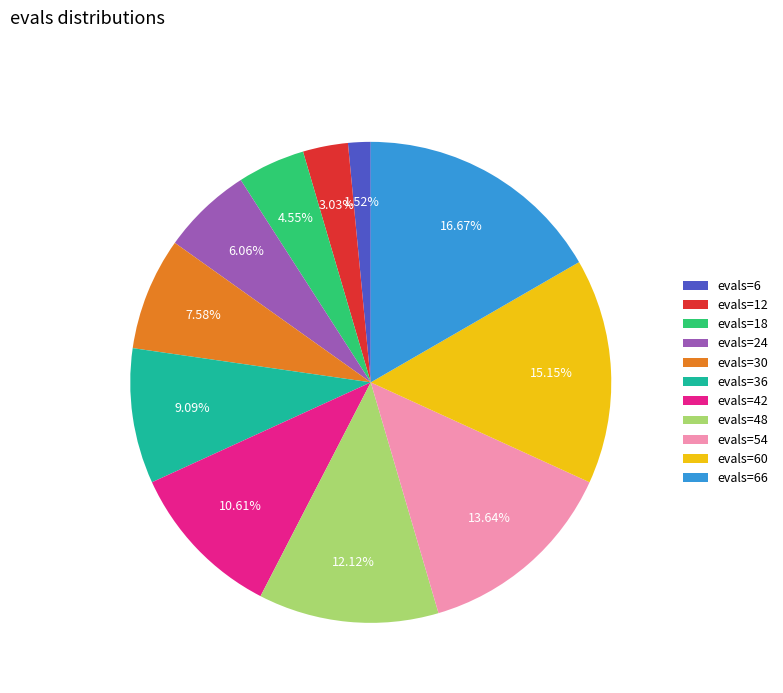

To the nearest percent, what is the combined percentage of evals=54 and evals=60?

29%